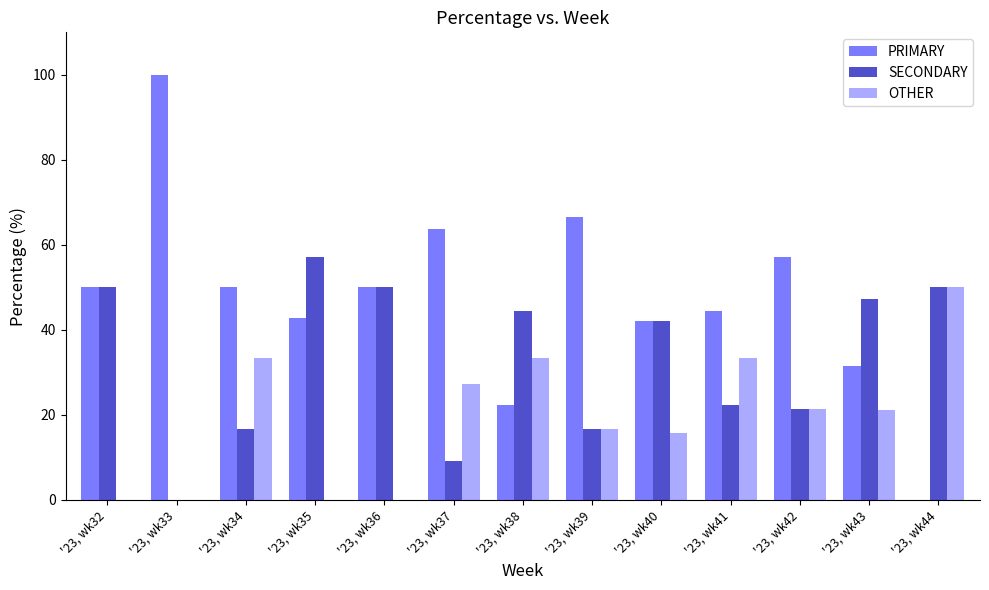

Is it true that SECONDARY equals 25.2 at '23, wk33?

False